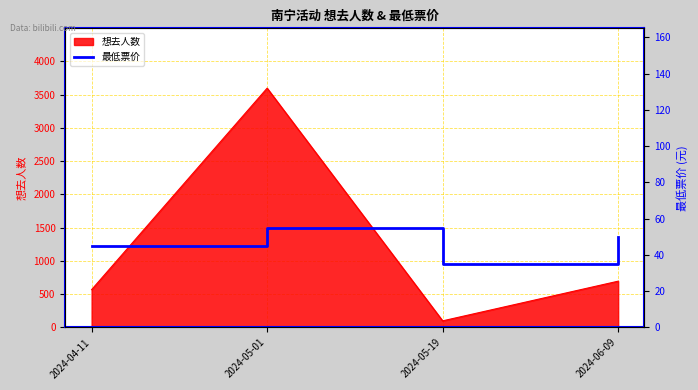

At which label does 想去人数 reach its peak?

2024-05-01